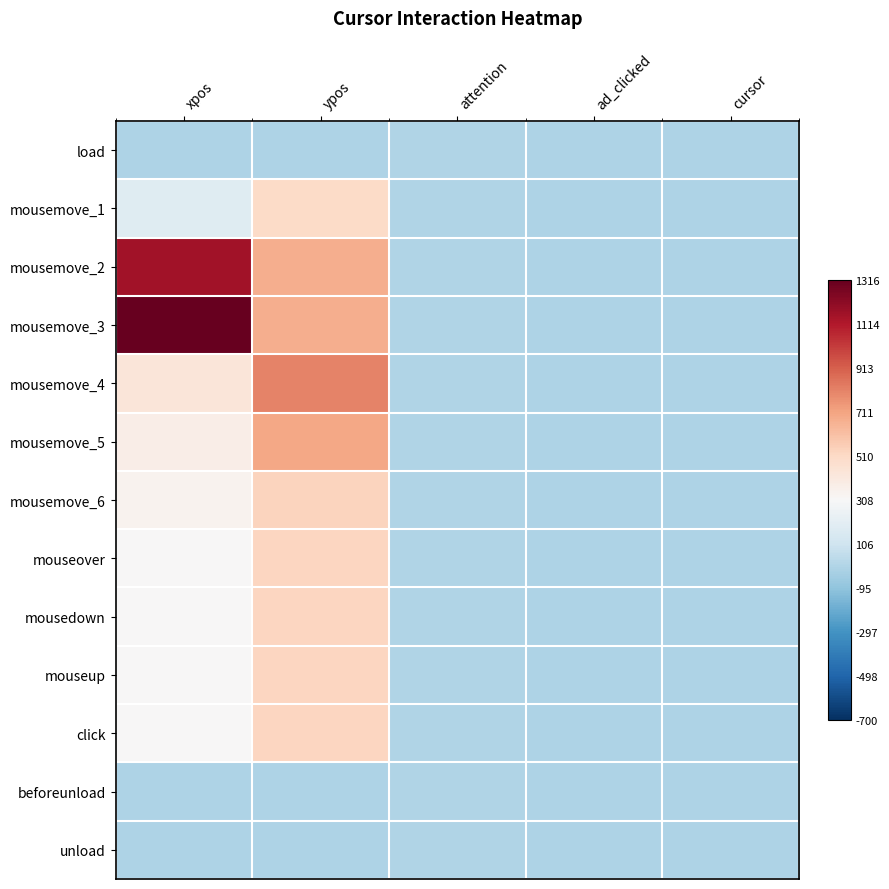

Reading left to right, transcribe all the data shown in this chart.

load: xpos=0	ypos=0	attention=5	ad_clicked=0	cursor=0
mousemove_1: xpos=186	ypos=497	attention=5	ad_clicked=0	cursor=0
mousemove_2: xpos=1151	ypos=677	attention=5	ad_clicked=0	cursor=0
mousemove_3: xpos=1316	ypos=676	attention=5	ad_clicked=0	cursor=0
mousemove_4: xpos=429	ypos=807	attention=5	ad_clicked=0	cursor=0
mousemove_5: xpos=375	ypos=700	attention=5	ad_clicked=0	cursor=0
mousemove_6: xpos=340	ypos=531	attention=5	ad_clicked=0	cursor=0
mouseover: xpos=315	ypos=524	attention=5	ad_clicked=0	cursor=0
mousedown: xpos=312	ypos=524	attention=5	ad_clicked=0	cursor=0
mouseup: xpos=312	ypos=524	attention=5	ad_clicked=0	cursor=0
click: xpos=312	ypos=524	attention=5	ad_clicked=0	cursor=0
beforeunload: xpos=0	ypos=0	attention=5	ad_clicked=0	cursor=0
unload: xpos=0	ypos=0	attention=5	ad_clicked=0	cursor=0